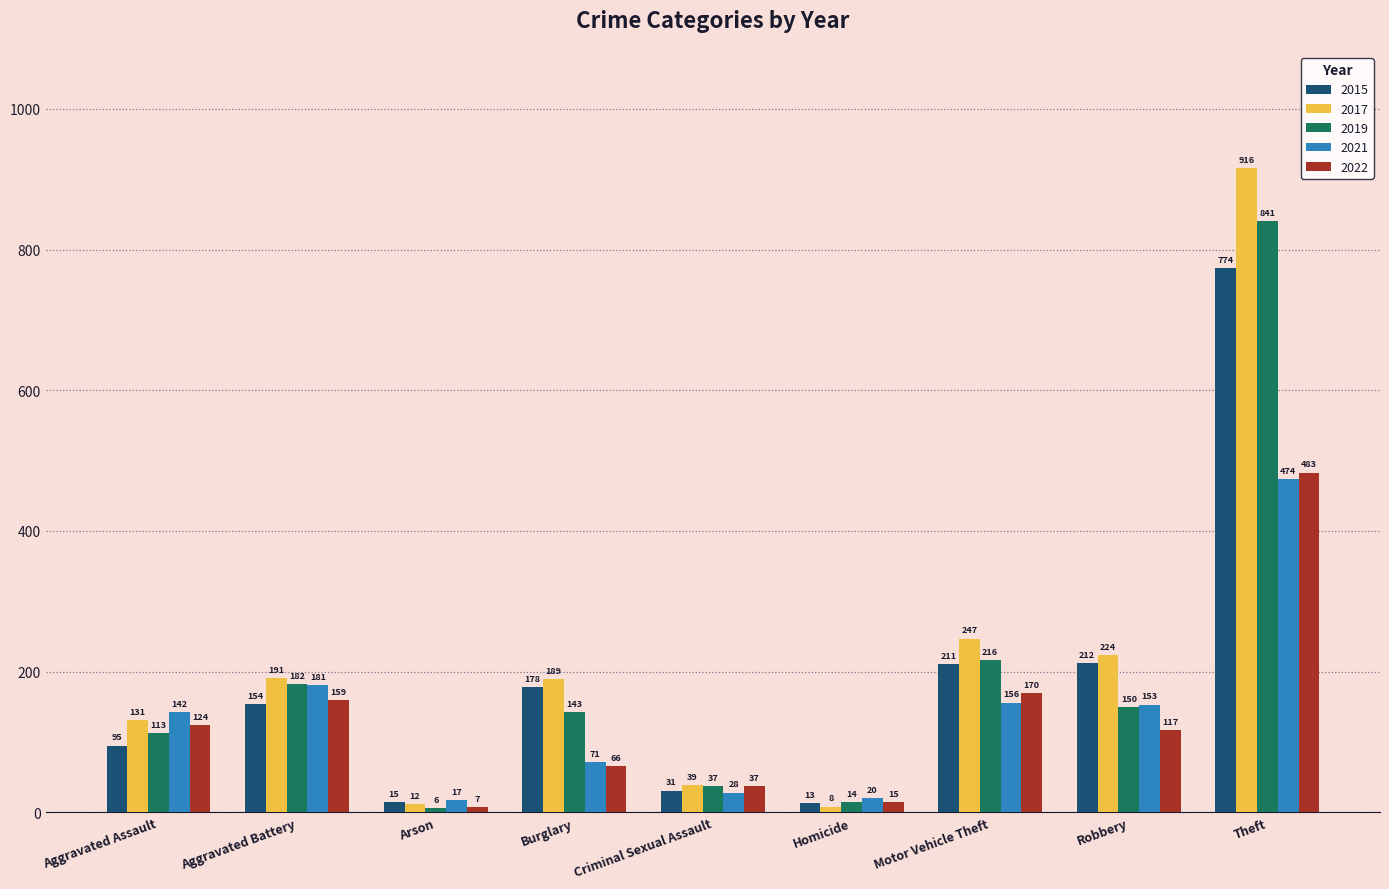

Reading left to right, transcribe all the data shown in this chart.

2015: 95	154	15	178	31	13	211	212	774
2017: 131	191	12	189	39	8	247	224	916
2019: 113	182	6	143	37	14	216	150	841
2021: 142	181	17	71	28	20	156	153	474
2022: 124	159	7	66	37	15	170	117	483